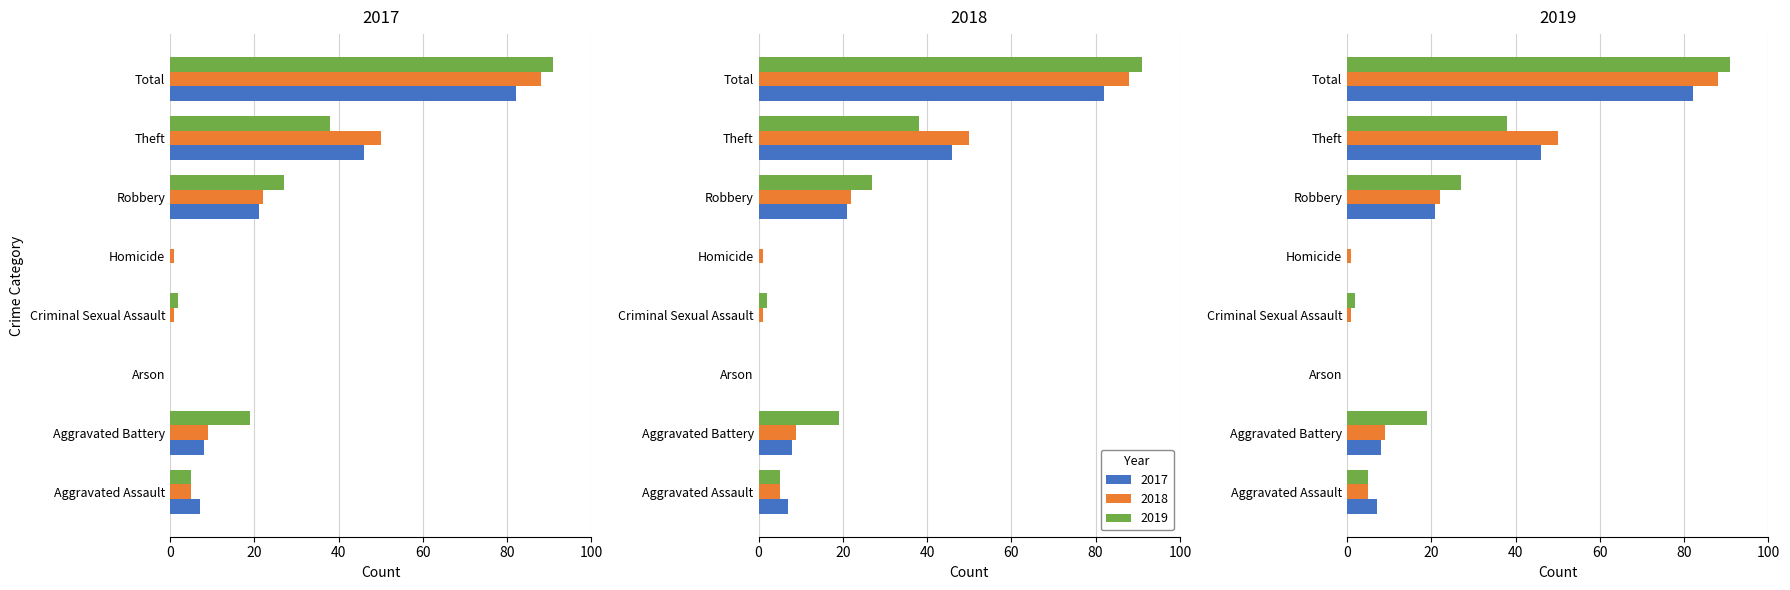

What is the sum of all 2019 values?

182